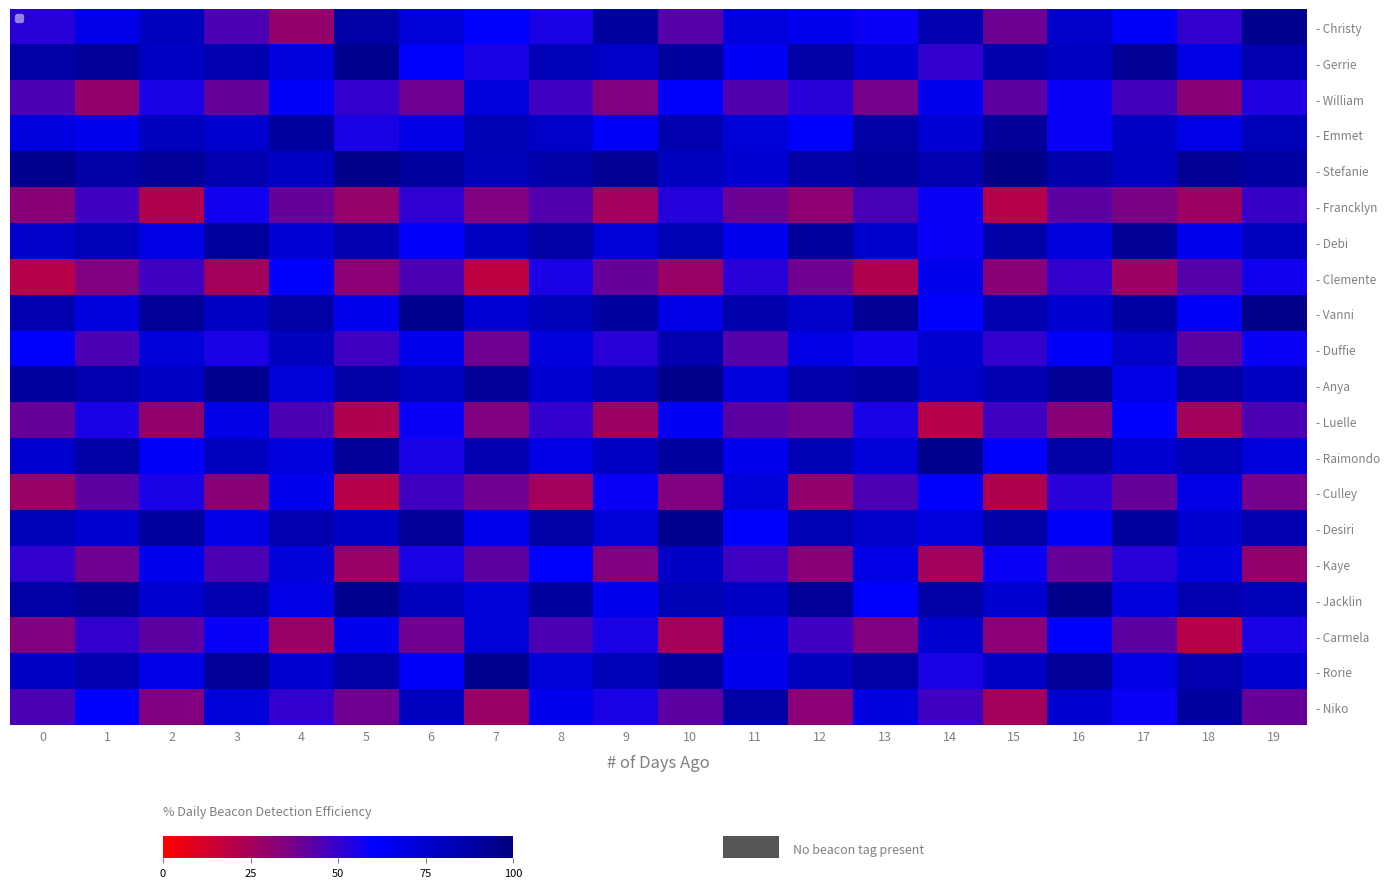

Rank the series by their maximum value, from highest to lowest.

- Stefanie, - Vanni, - Anya, - Jacklin, - Christy, - Gerrie, - Raimondo, - Desiri, - Rorie, - Debi, - Emmet, - Niko, - Duffie, - Kaye, - Carmela, - Culley, - William, - Luelle, - Clemente, - Francklyn